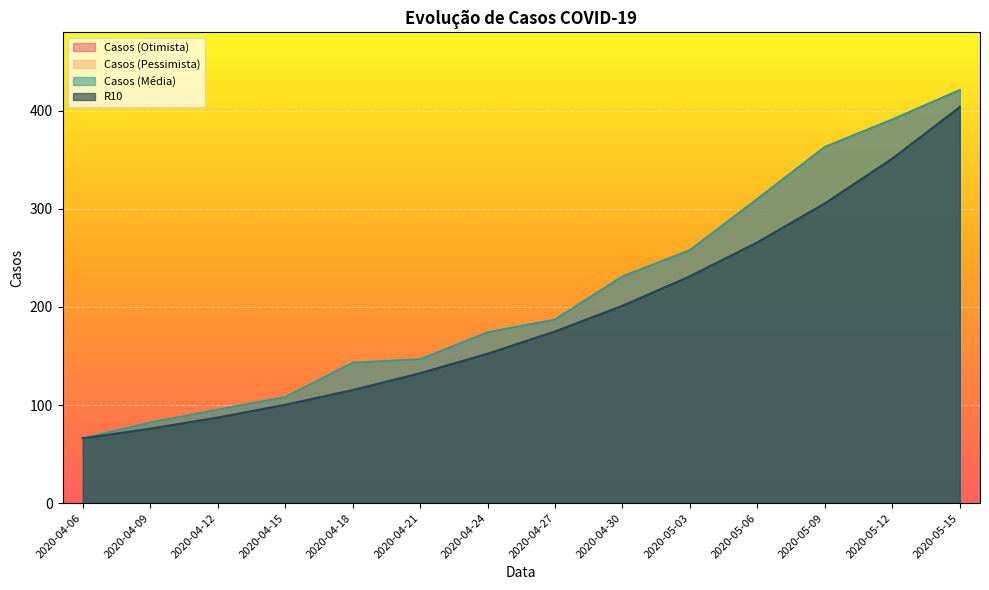

What is the label of the 13th point from the right?

2020-04-09